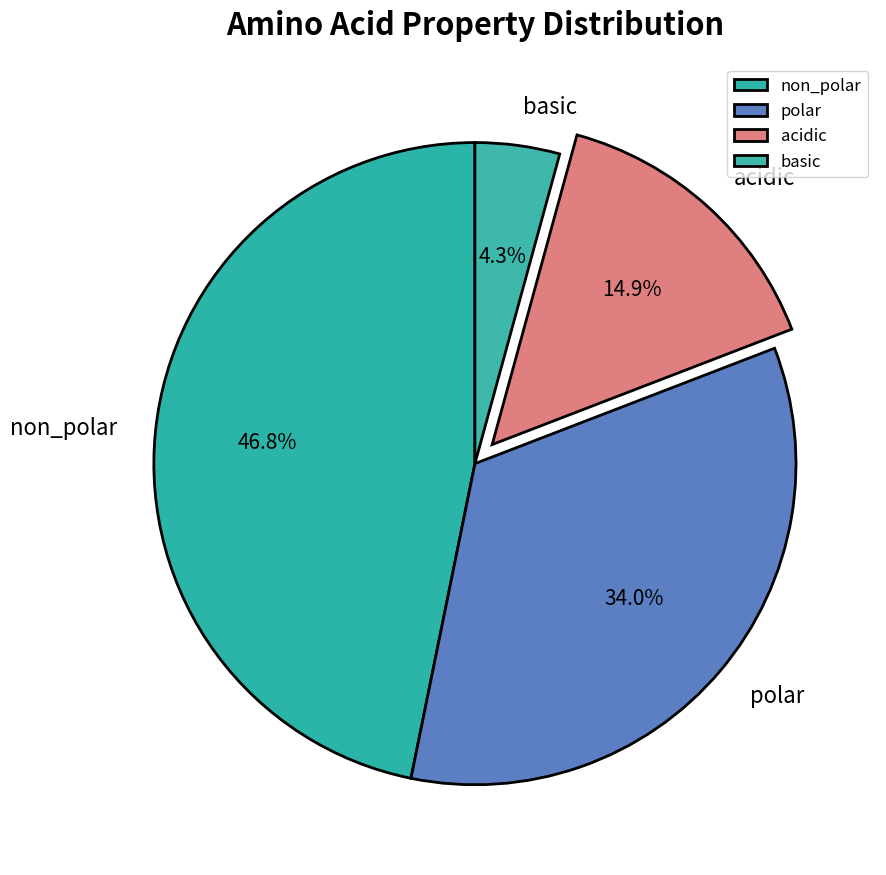

Which category has the smallest portion of the pie?

basic